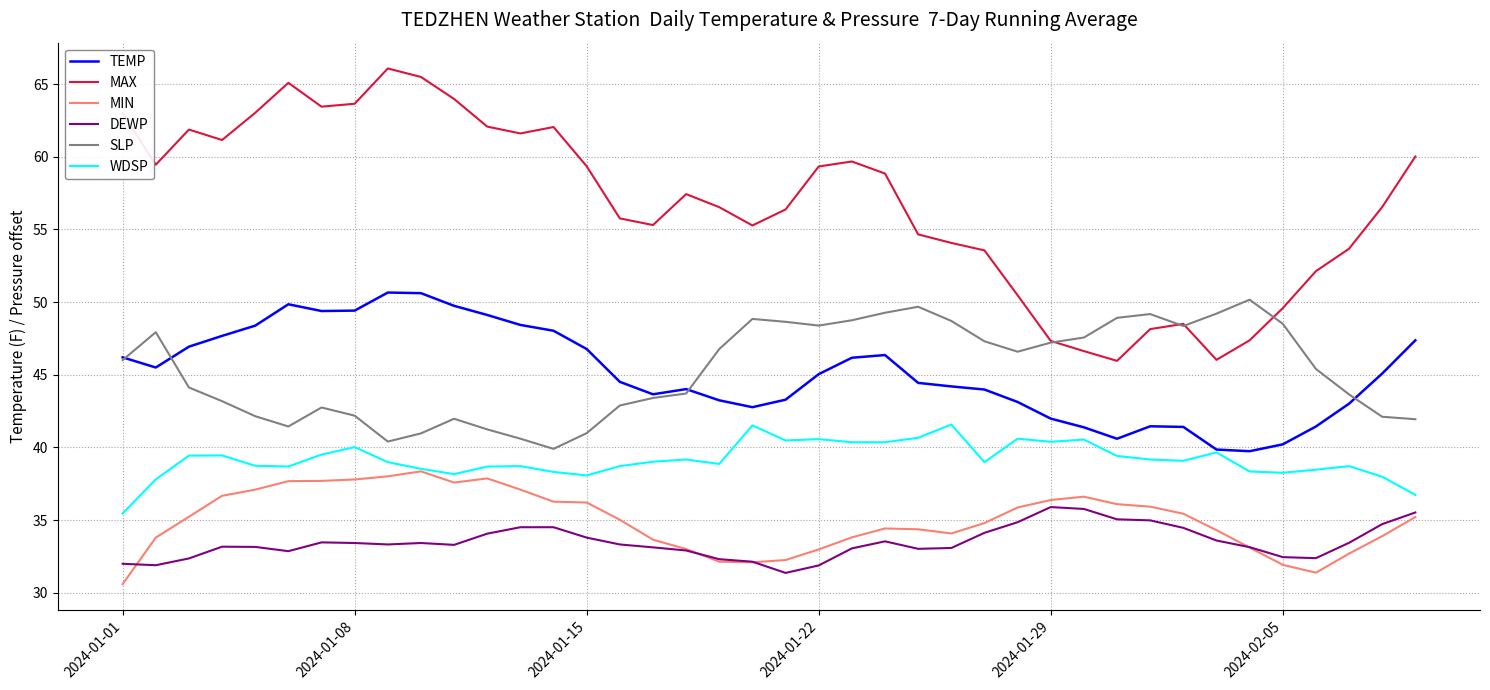

True or false: TEMP and MAX cross at least once.

False